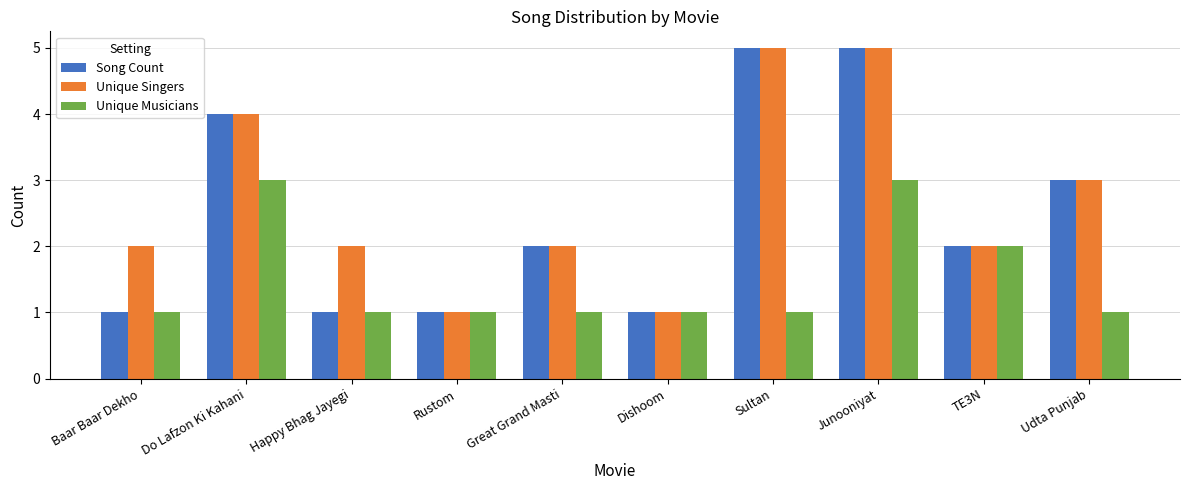

True or false: Song Count has a value of 2 at Great Grand Masti.

True